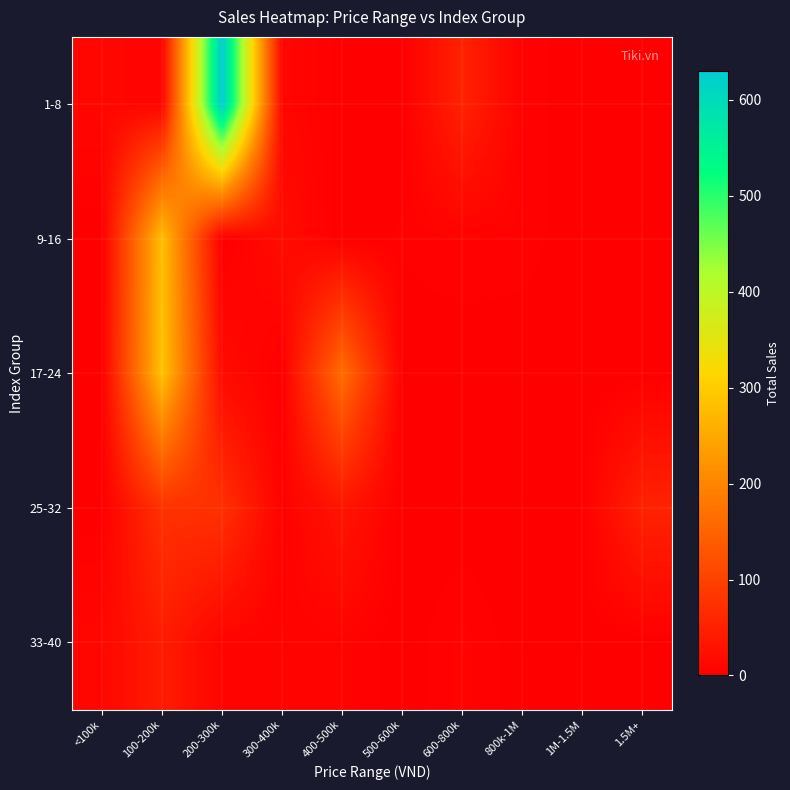

Reading left to right, list all the values displayed in this chart.

1-8: <100k=11	100-200k=8	200-300k=630	300-400k=12	400-500k=0	500-600k=0	600-800k=53	800k-1M=4	1M-1.5M=0	1.5M+=0
9-16: <100k=0	100-200k=281	200-300k=0	300-400k=19	400-500k=0	500-600k=3	600-800k=5	800k-1M=4	1M-1.5M=0	1.5M+=0
17-24: <100k=0	100-200k=286	200-300k=18	300-400k=0	400-500k=165	500-600k=0	600-800k=0	800k-1M=0	1M-1.5M=0	1.5M+=0
25-32: <100k=0	100-200k=76	200-300k=75	300-400k=3	400-500k=33	500-600k=0	600-800k=0	800k-1M=0	1M-1.5M=1	1.5M+=53
33-40: <100k=12	100-200k=44	200-300k=7	300-400k=5	400-500k=6	500-600k=0	600-800k=6	800k-1M=0	1M-1.5M=0	1.5M+=0